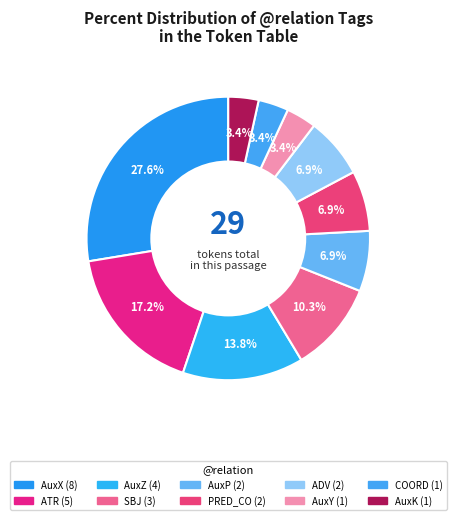

Which slice is the largest?

AuxX